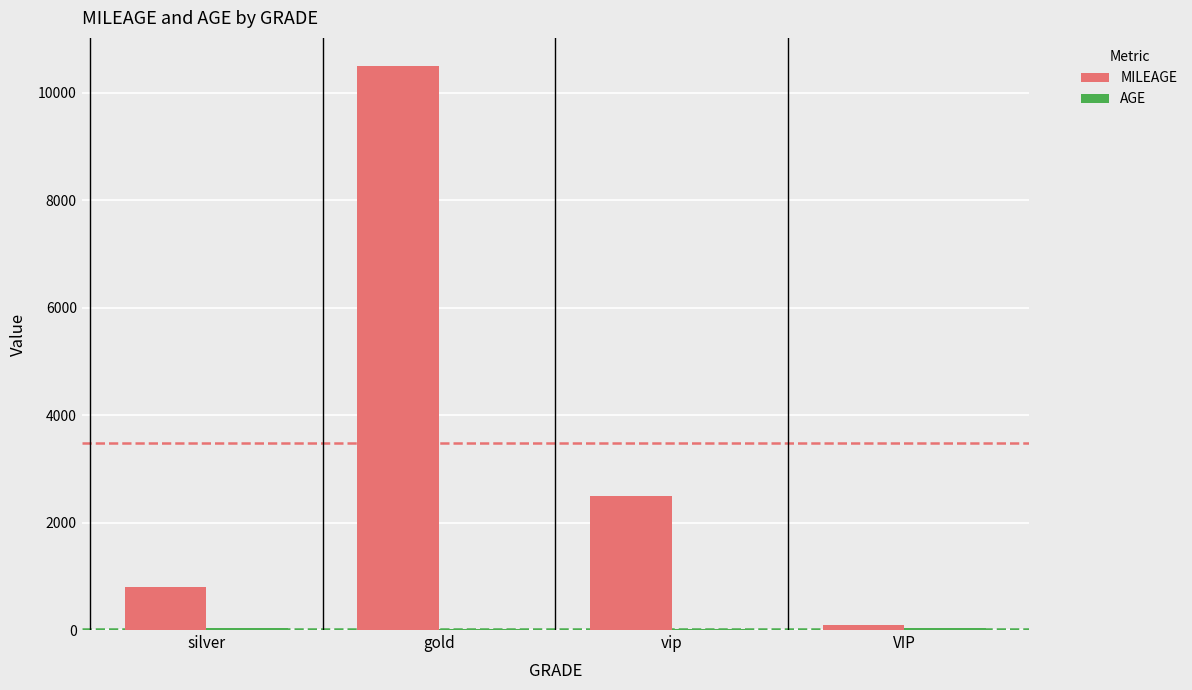

At which category is the sum across all series the highest?

gold